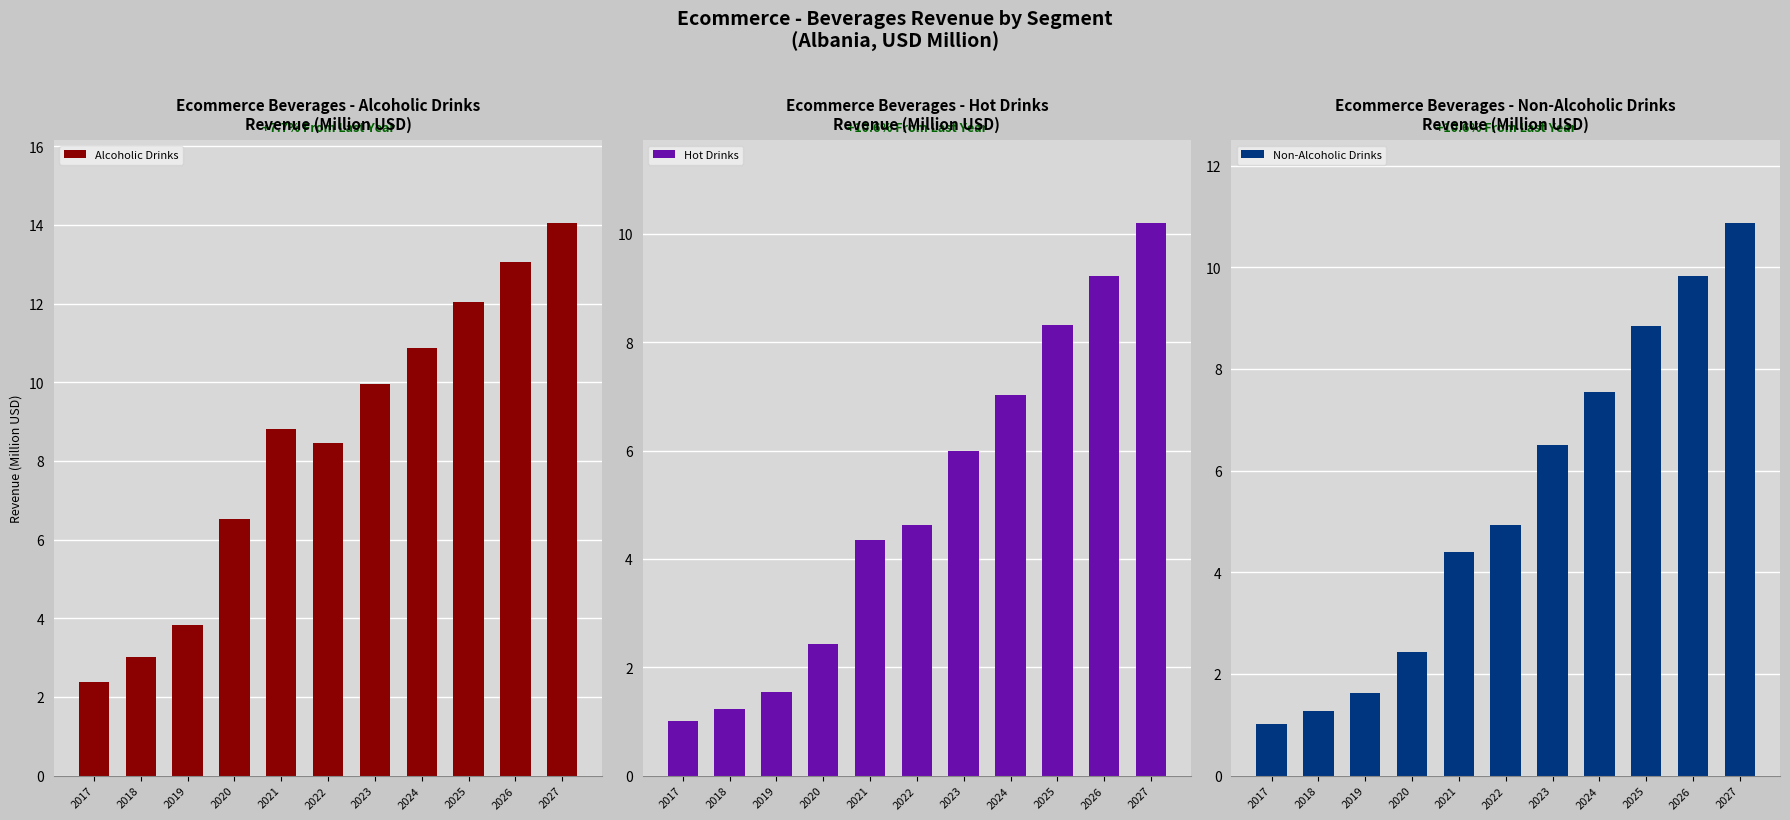

Reading right to left, transcribe all the data shown in this chart.

Alcoholic Drinks: 14.1	13.1	12.1	10.9	10.0	8.5	8.8	6.5	3.8	3.0	2.4
Hot Drinks: 10.2	9.2	8.3	7.0	6.0	4.6	4.4	2.4	1.5	1.2	1.0
Non-Alcoholic Drinks: 10.9	9.8	8.8	7.5	6.5	4.9	4.4	2.4	1.6	1.3	1.0